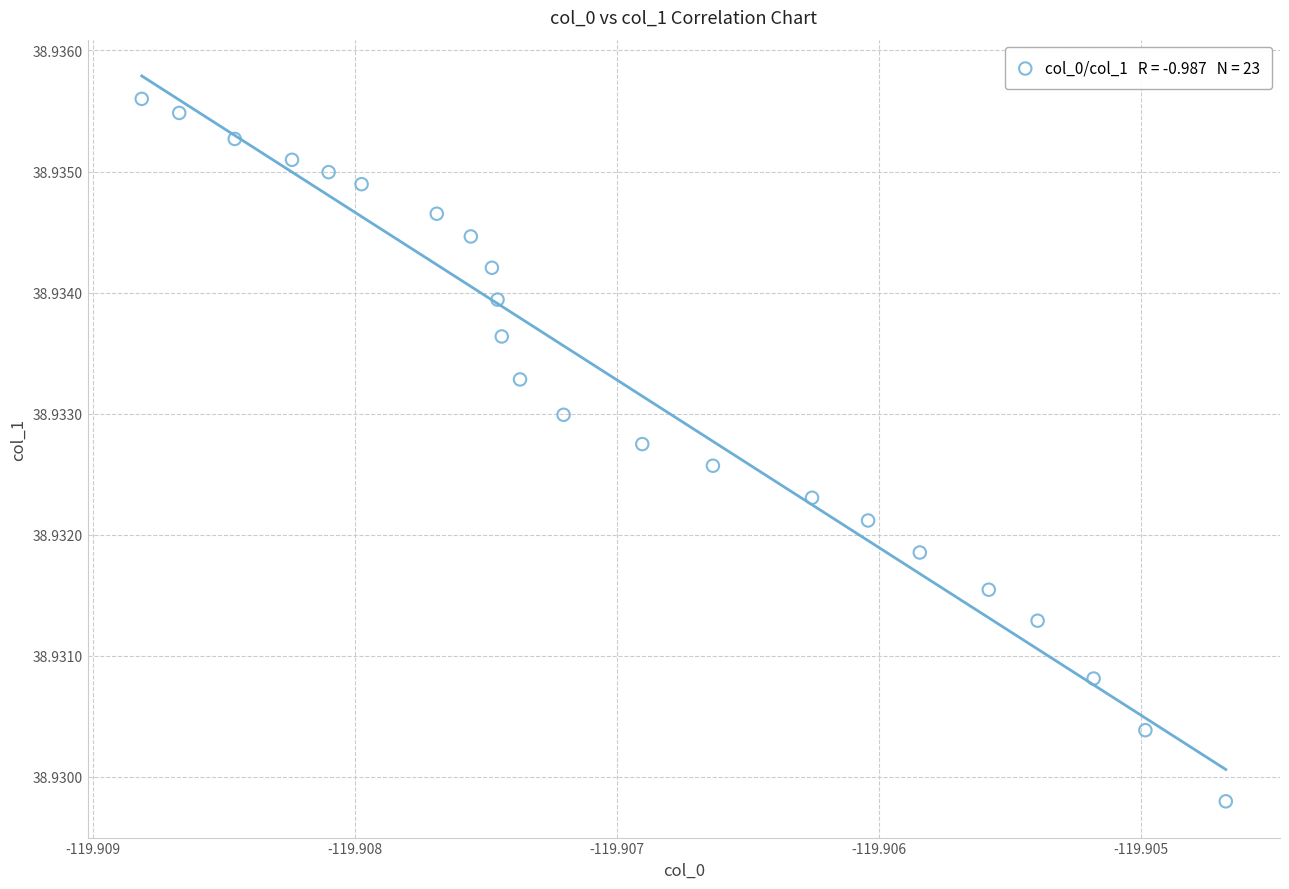

Count the number of points in this scatter plot.

23